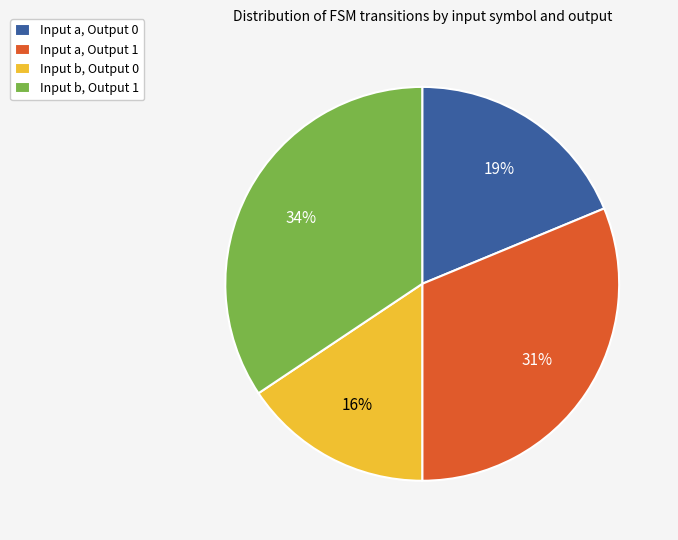

To the nearest percent, what is the average slice percentage?

25%